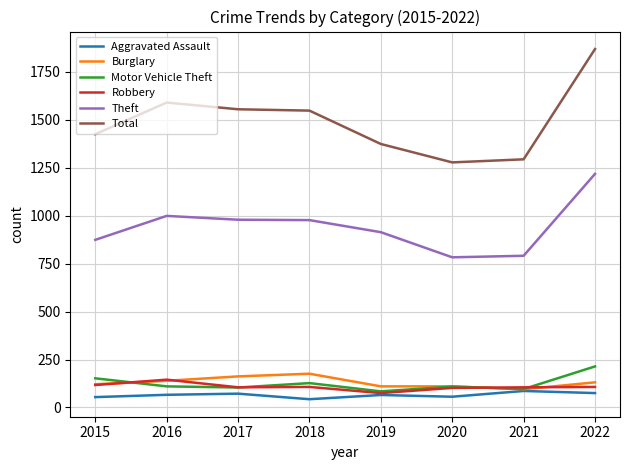

What value does the Aggravated Assault series have at 2015, to the nearest 5?

55